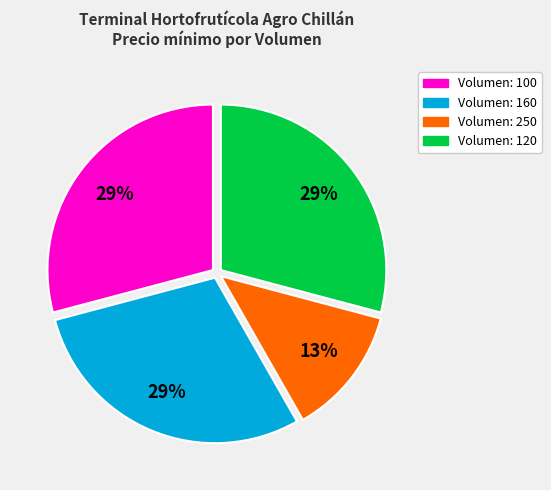

Is there any slice that represents more than half of the pie?

No